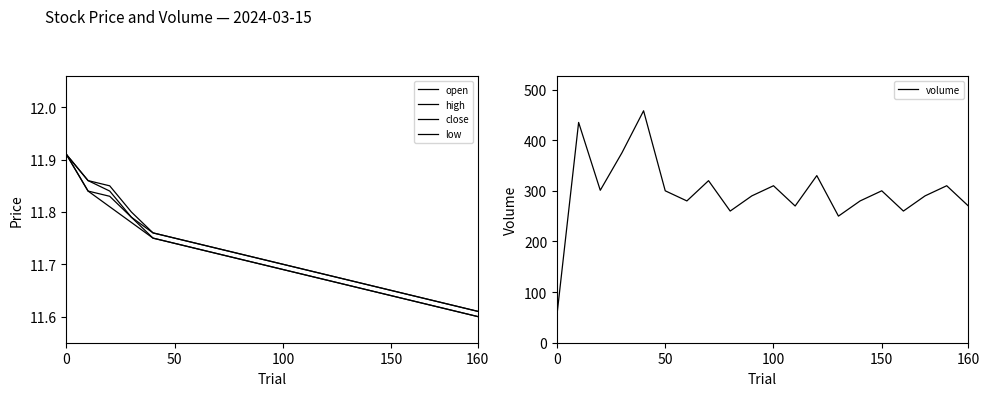

How many data points in volume are less than 300?

10